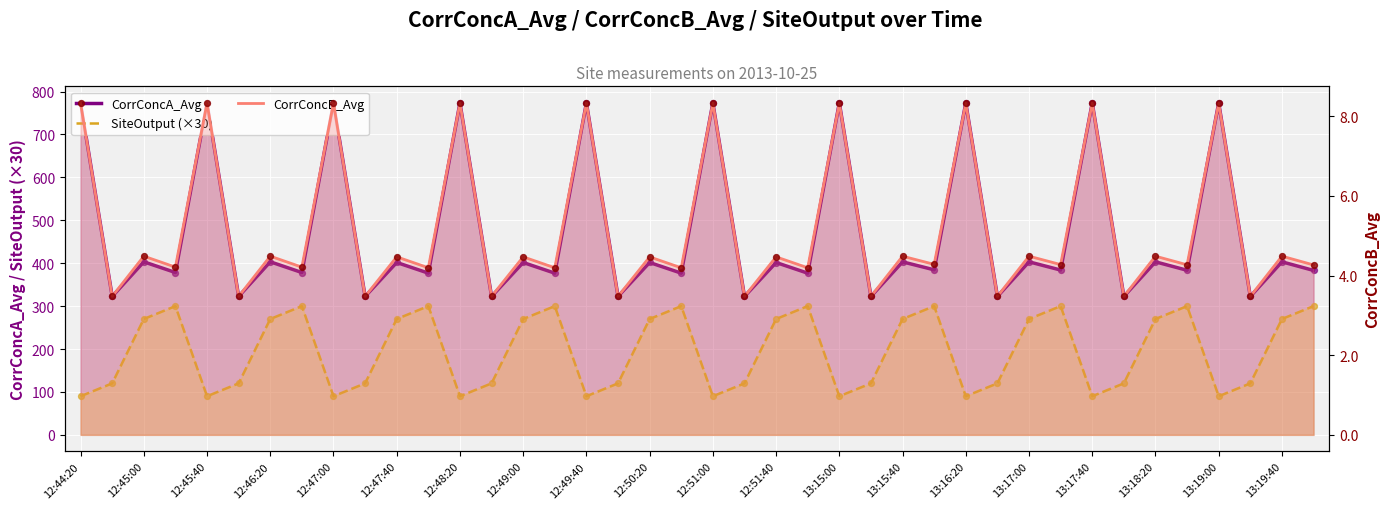

Which series has the widest spread of Y values?

CorrConcA_Avg